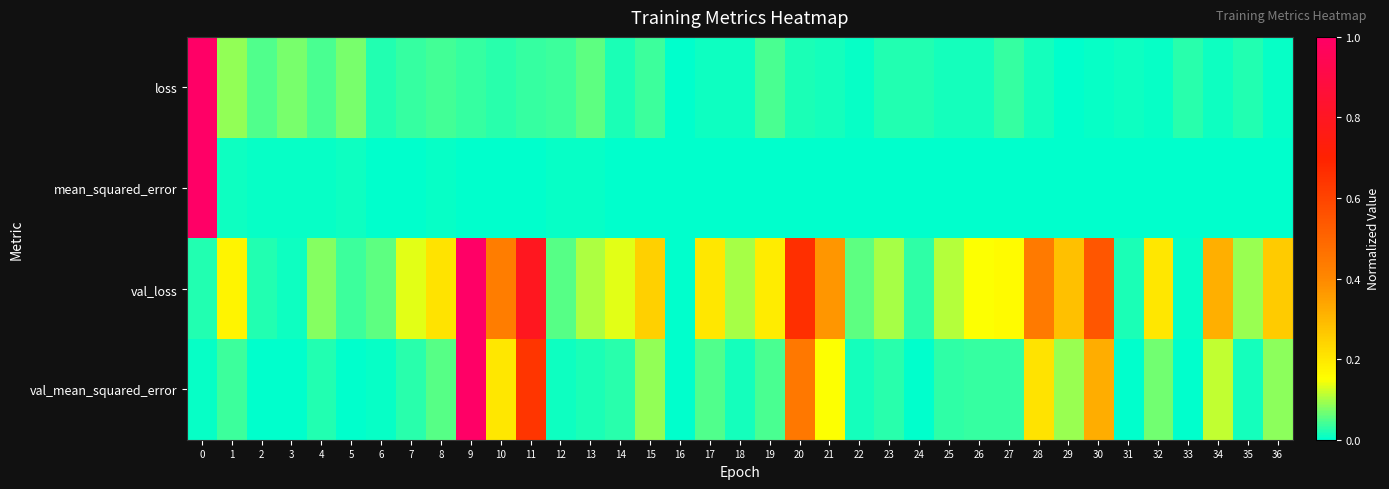

What is the maximum value shown in the chart?

1.0